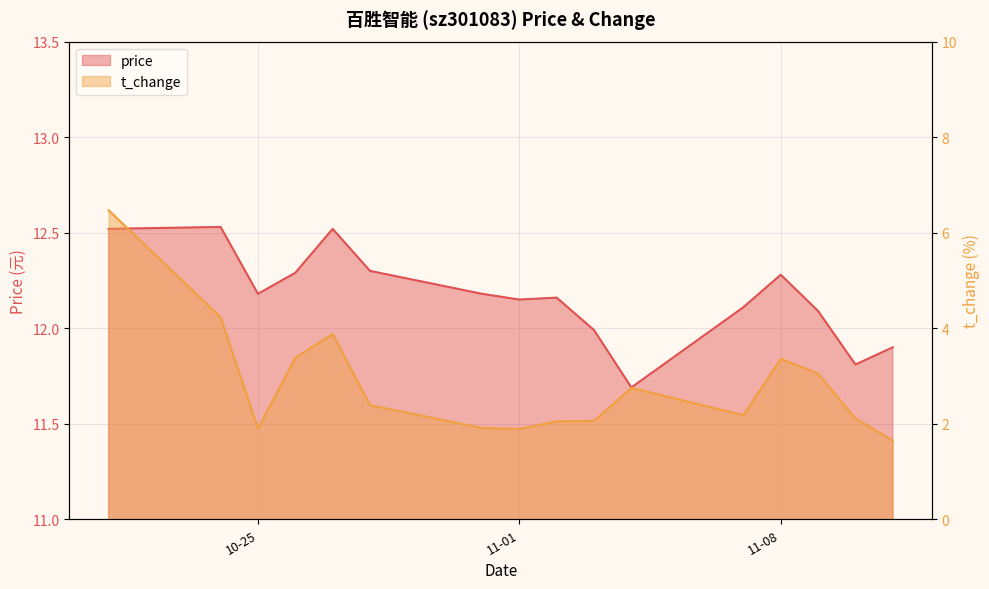

How many lines are shown in the chart?

2